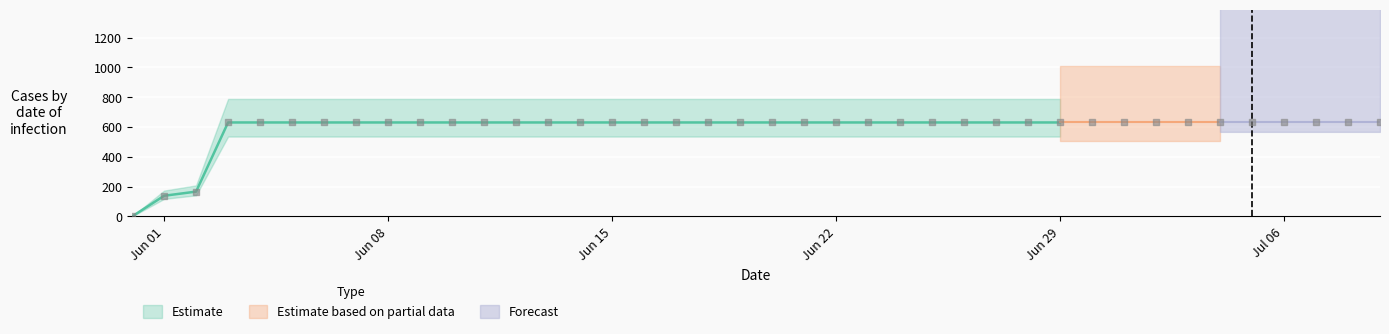

Which has a higher value, 2020-06-28 or 2020-07-06?

2020-06-28